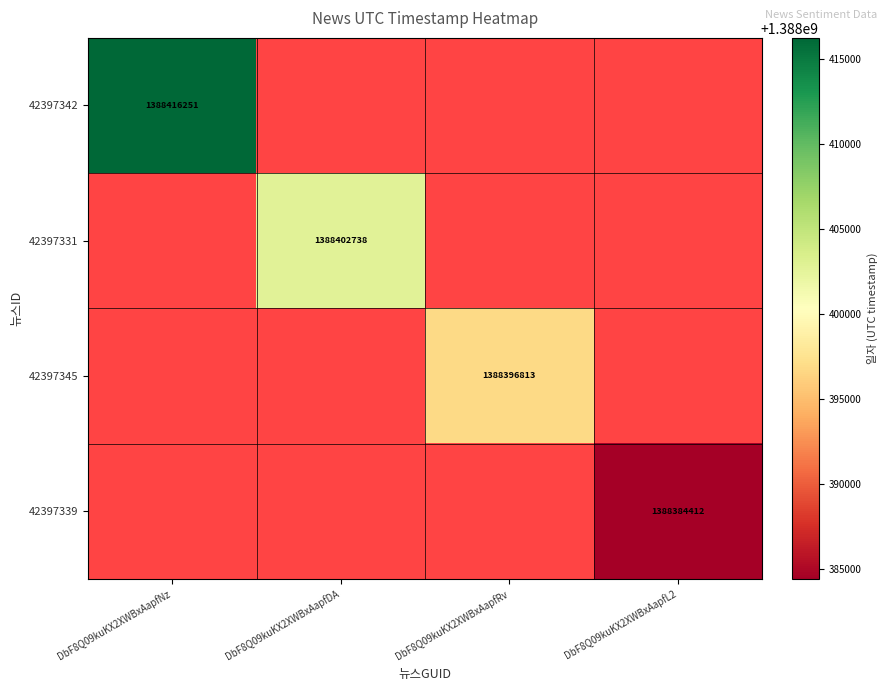

Is it true that 42397331 equals 1815136591 at DbF8Q09kuKX2XWBxAapfDA?

False